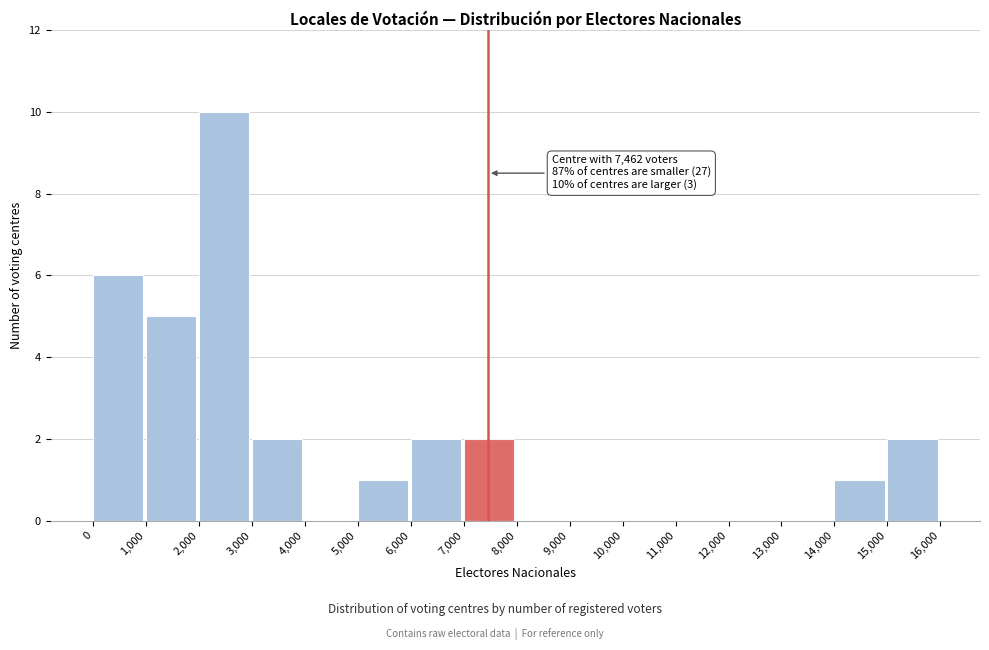

Over which range of the x-axis is the bar tallest?

2,000 to 3,000